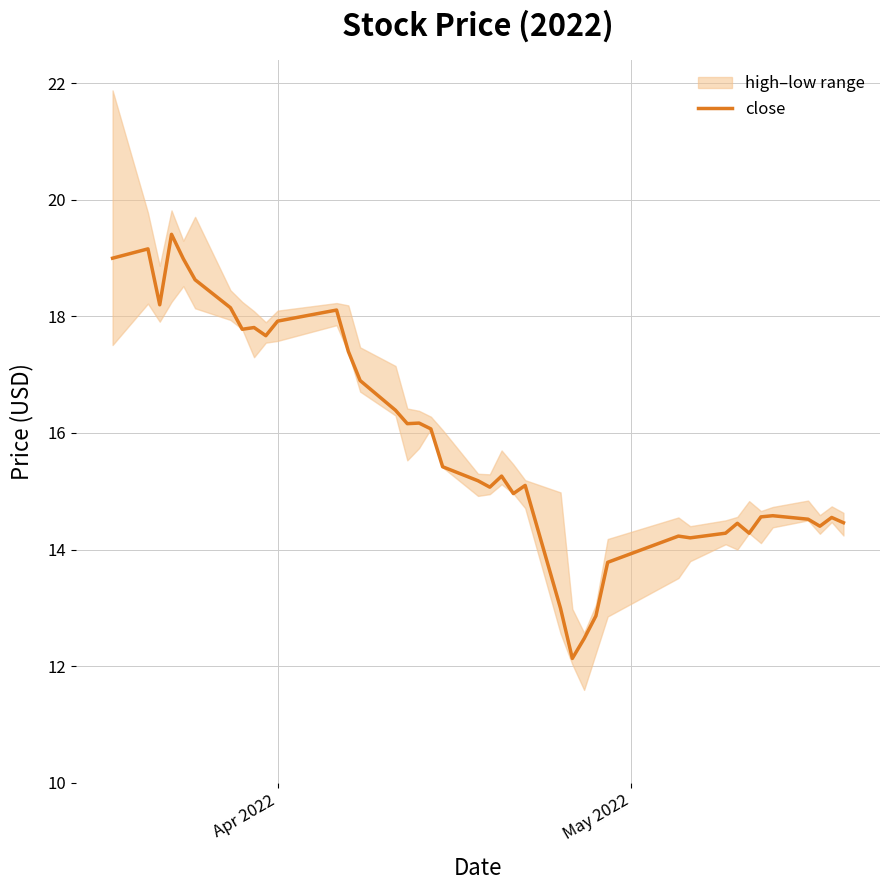

Is this an area chart (filled region under the line)?

No